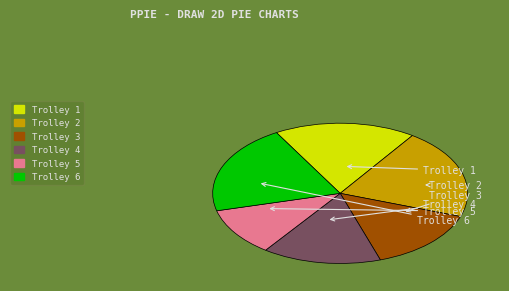

The Trolley 3 slice represents 15% of the pie. True or false?

True